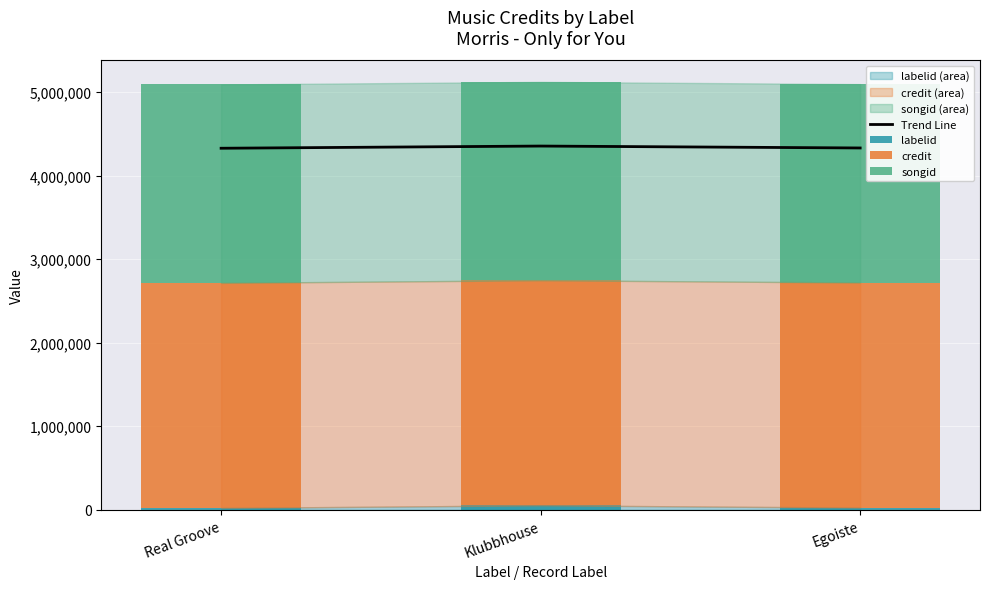

How many data points does each series have?

3